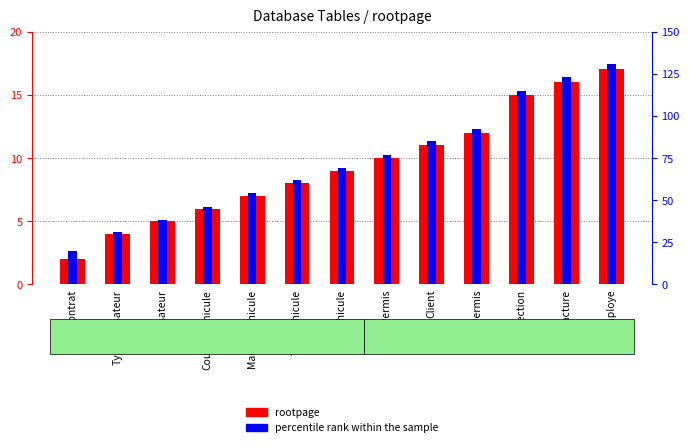

What is the difference between the highest and lowest values at Utilisateur?

33